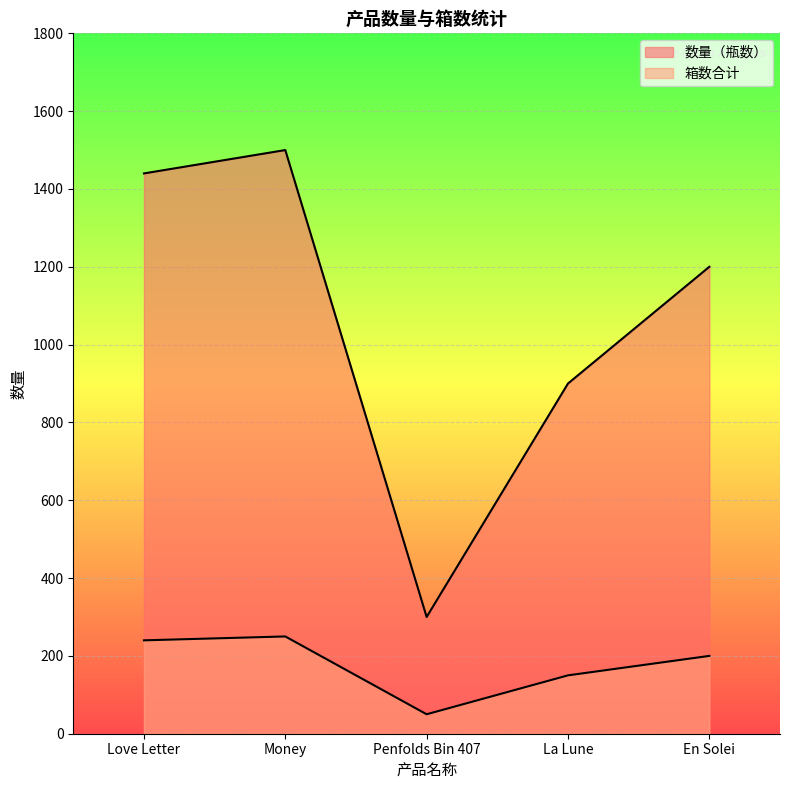

What value does the 数量（瓶数） series have at Love Letter?

1440